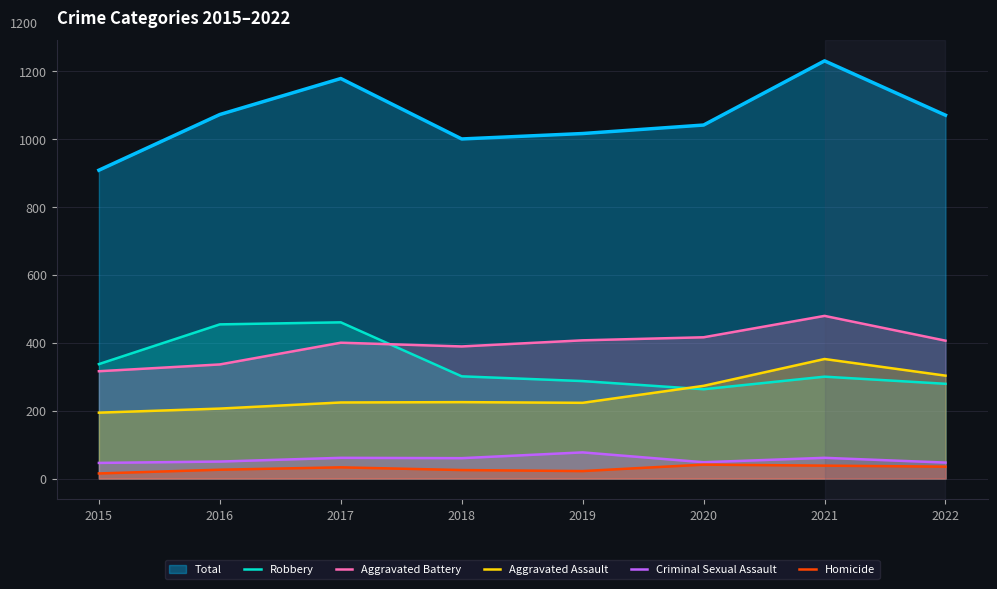

At 2018, list the series in order from smallest to largest.

Homicide, Criminal Sexual Assault, Aggravated Assault, Robbery, Aggravated Battery, Total